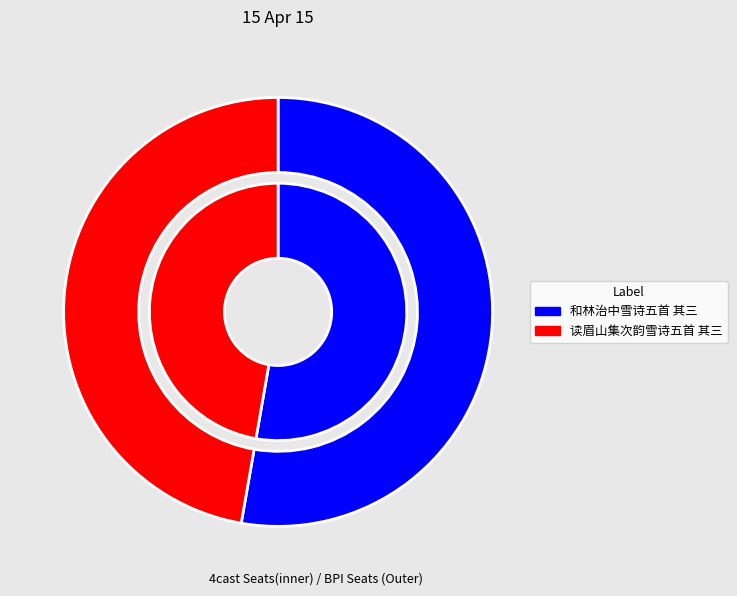

What is the ratio of the value at 和林治中雪诗五首 其三 to the value at 读眉山集次韵雪诗五首 其三?

1.1